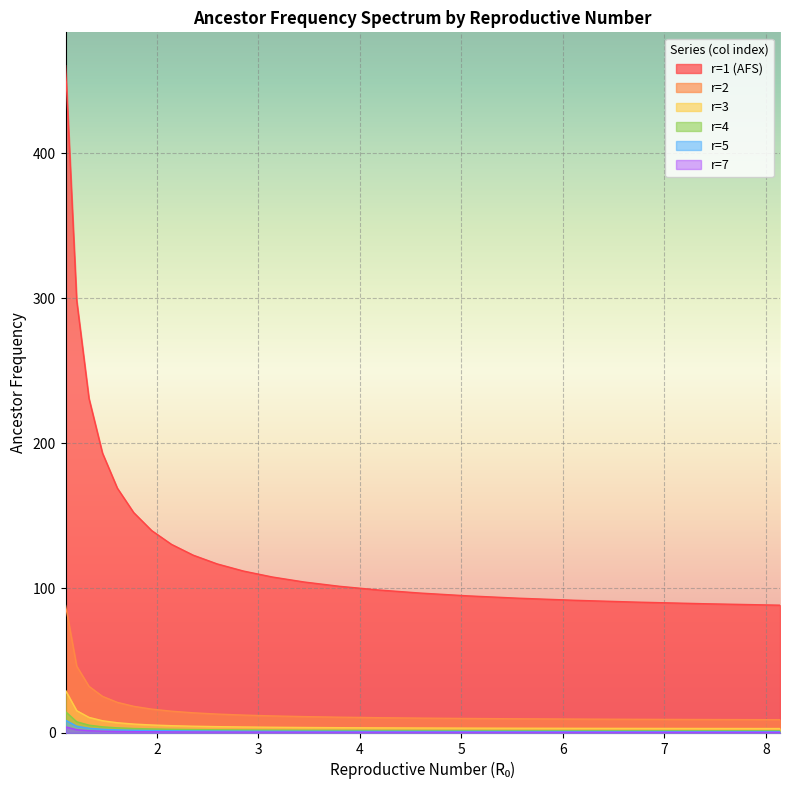

The r=1 (AFS) series shows 36.6 at 5.05447028499294. True or false?

False